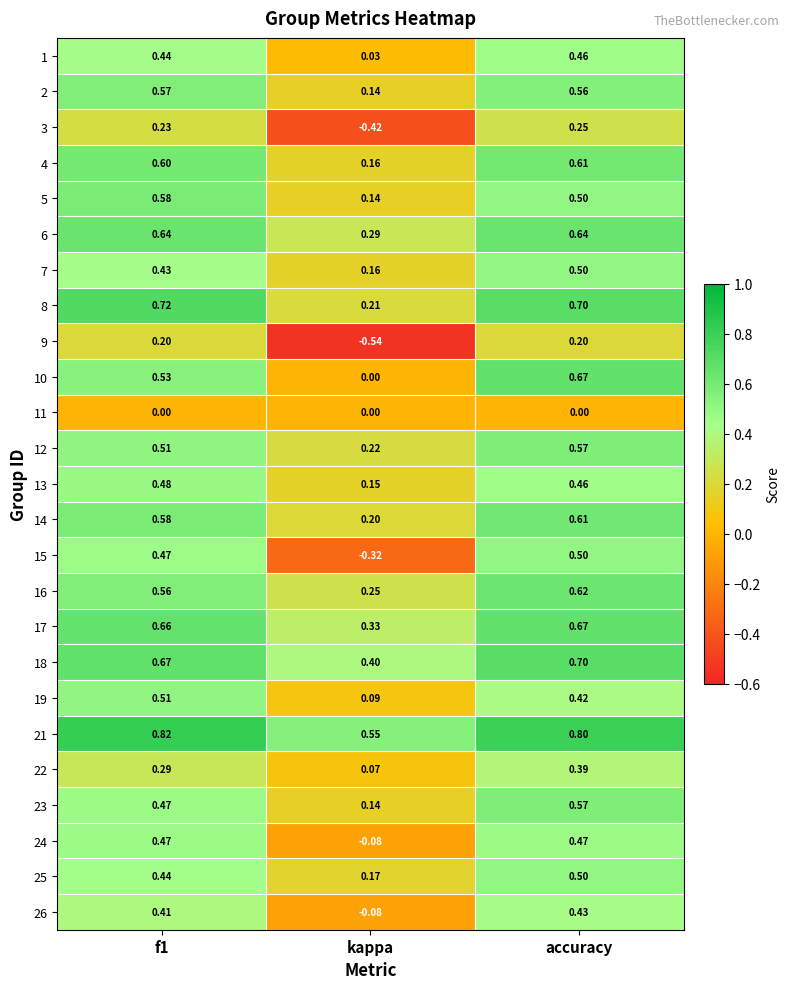

At which label does 4 reach its minimum?

kappa